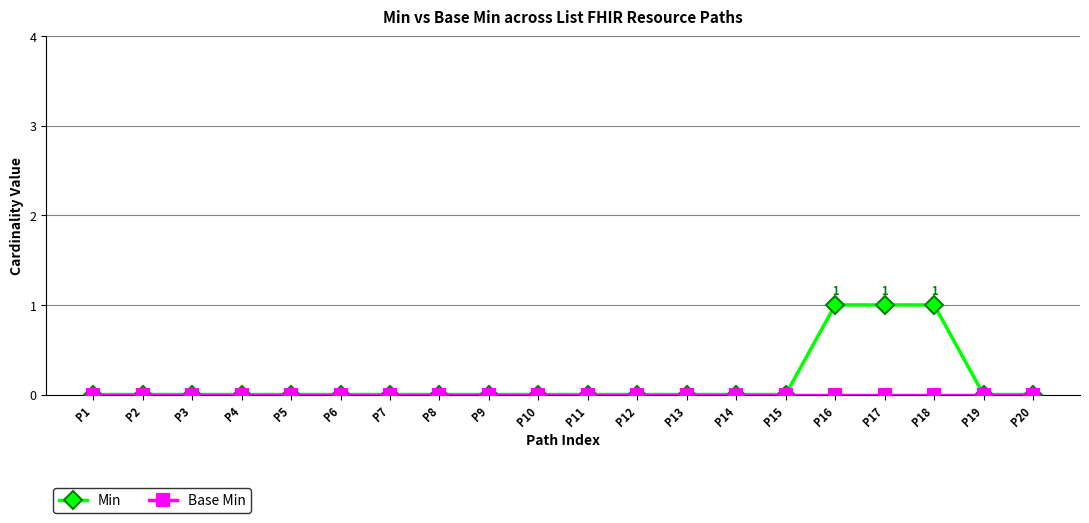

Is it true that Min equals 1 at P20?

False